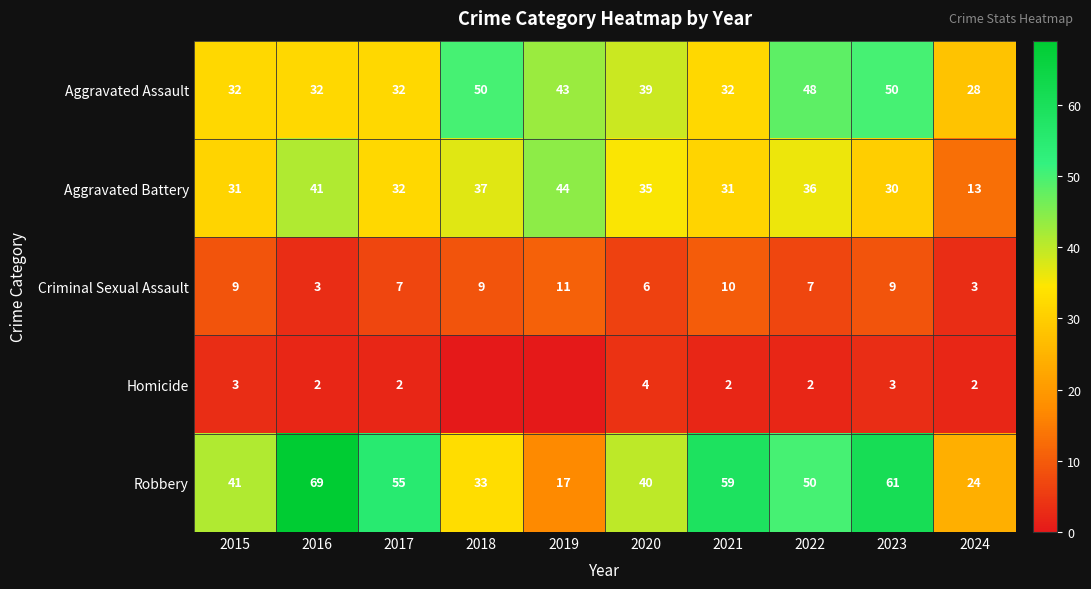

What is the sum of the Criminal Sexual Assault values at 2015 and 2017?

16